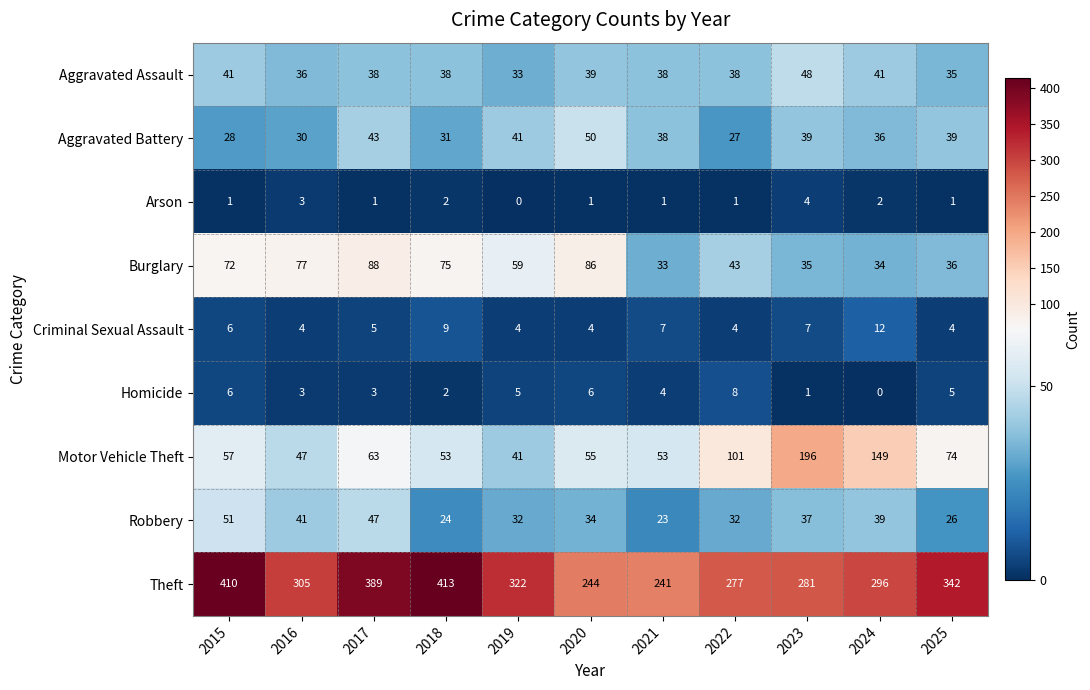

What is the maximum value shown in the chart?

413